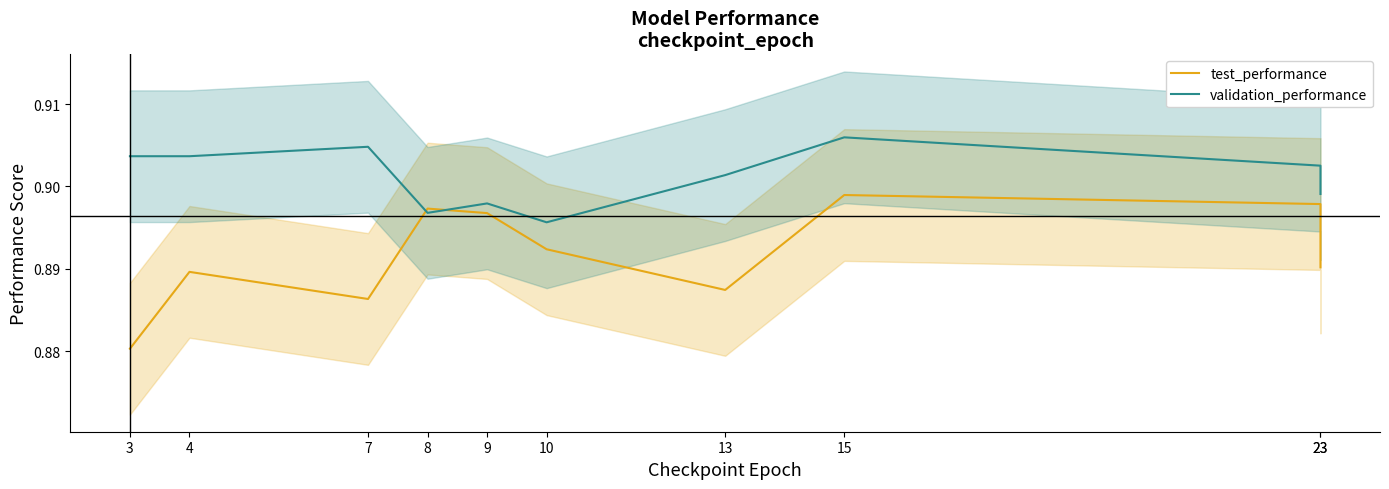

How many lines are shown in the chart?

2